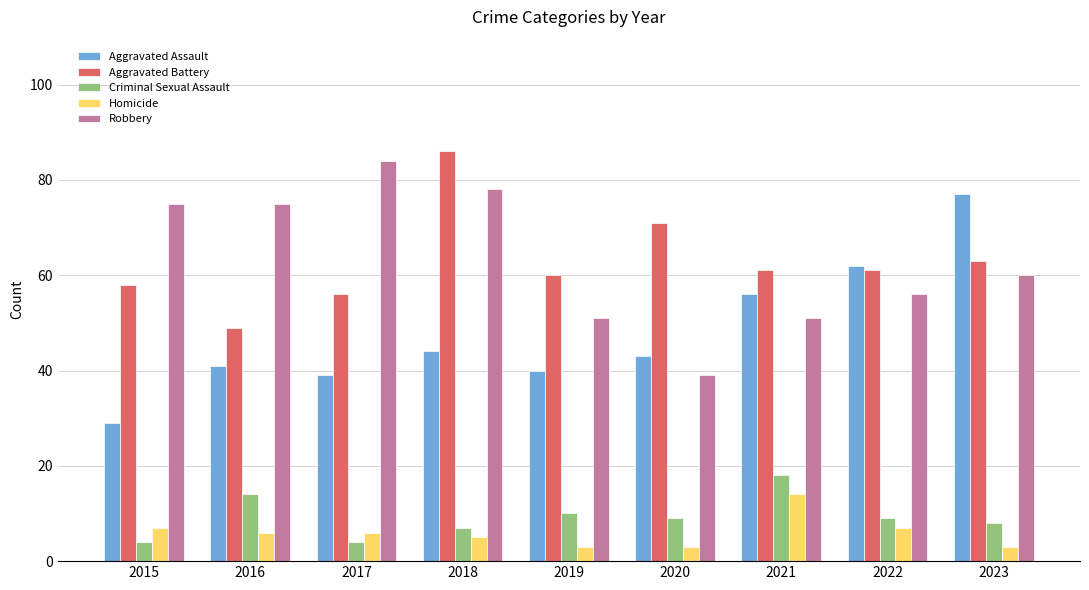

List the labels in order of Aggravated Assault value, largest first.

2023, 2022, 2021, 2018, 2020, 2016, 2019, 2017, 2015